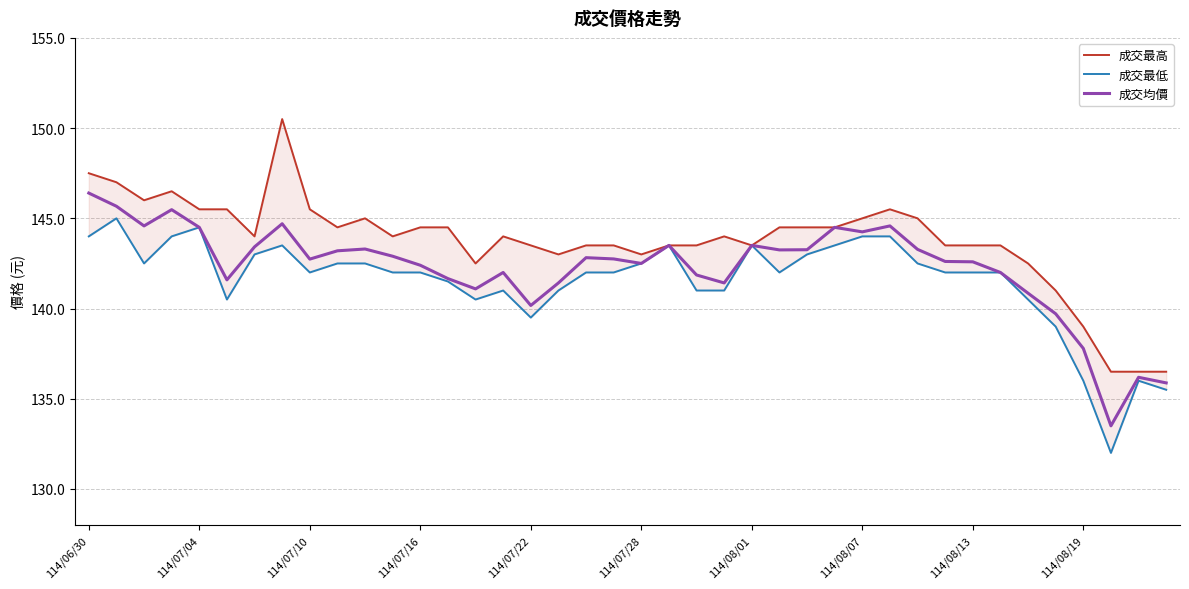

What is the spread (max minus min) of values at 25?

2.5